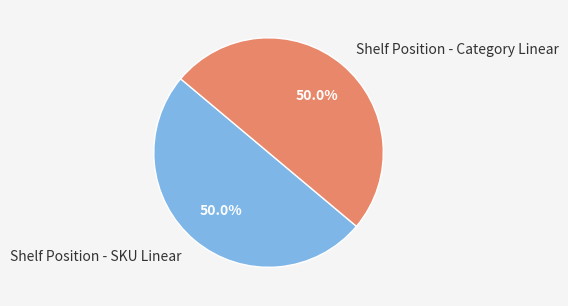

Approximately how many times larger is the value at Shelf Position - SKU Linear compared to Shelf Position - Category Linear?

1.0